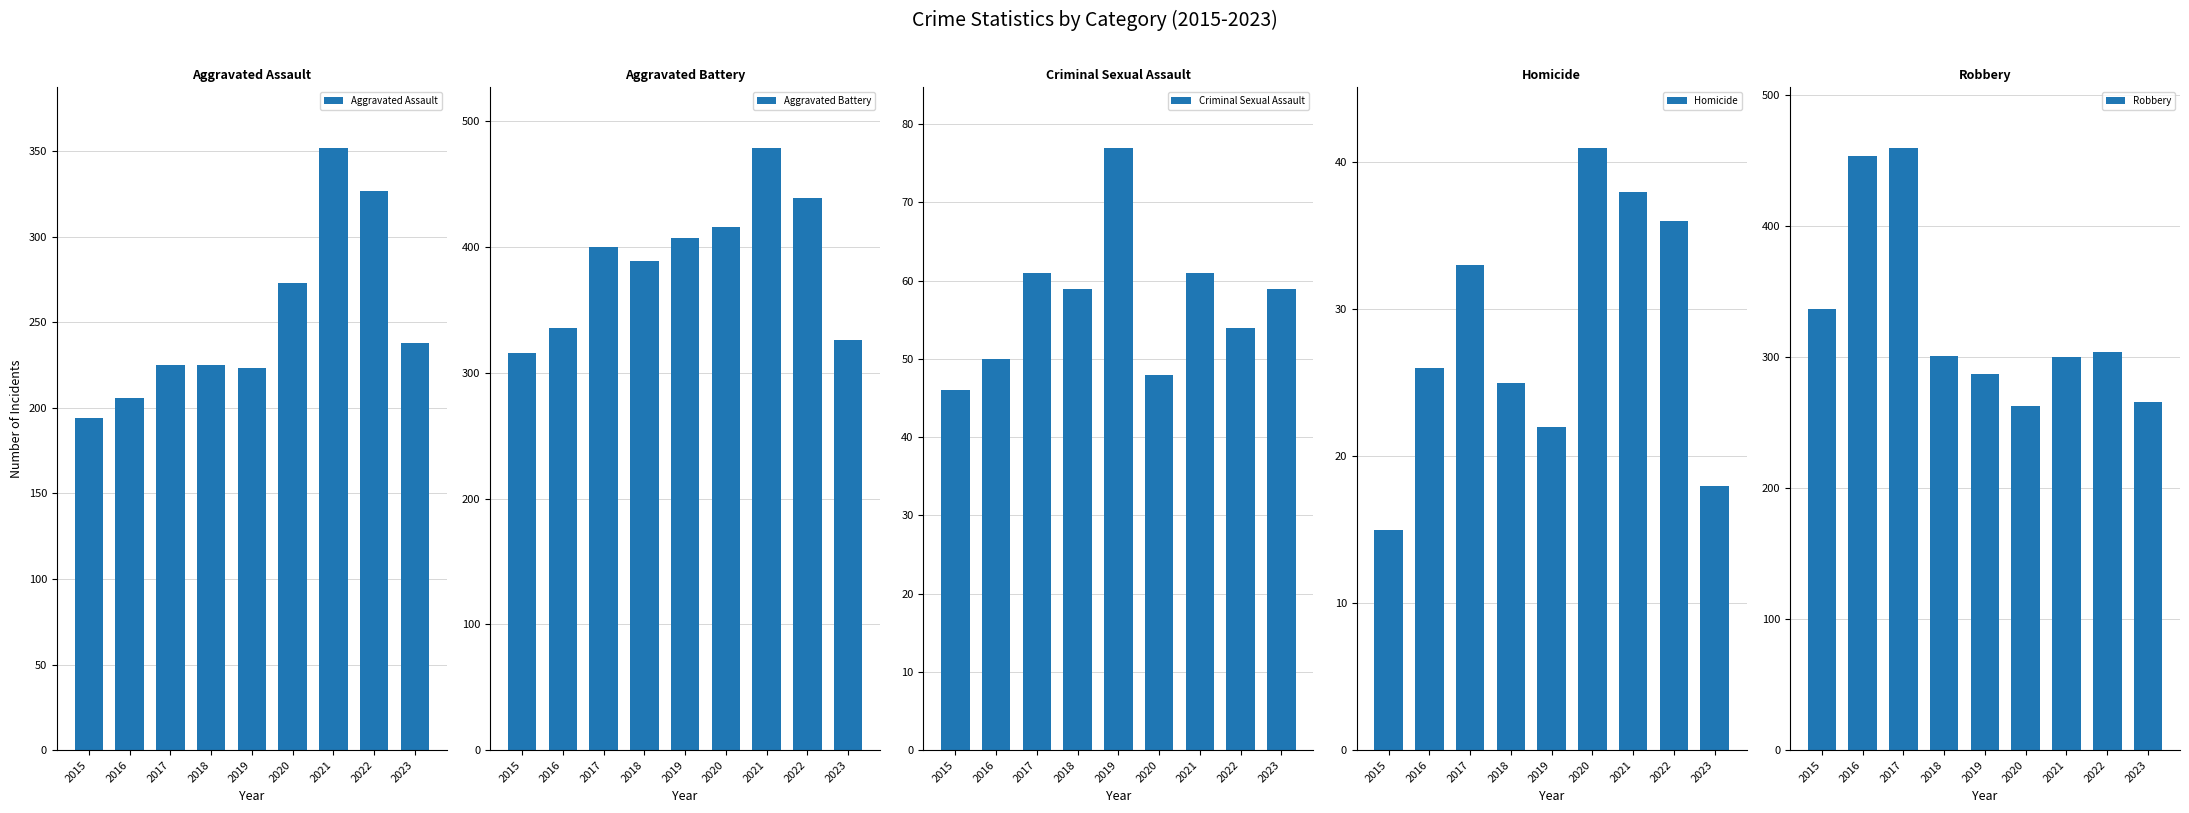

What is the difference between the maximum and minimum values in the Criminal Sexual Assault series?

31